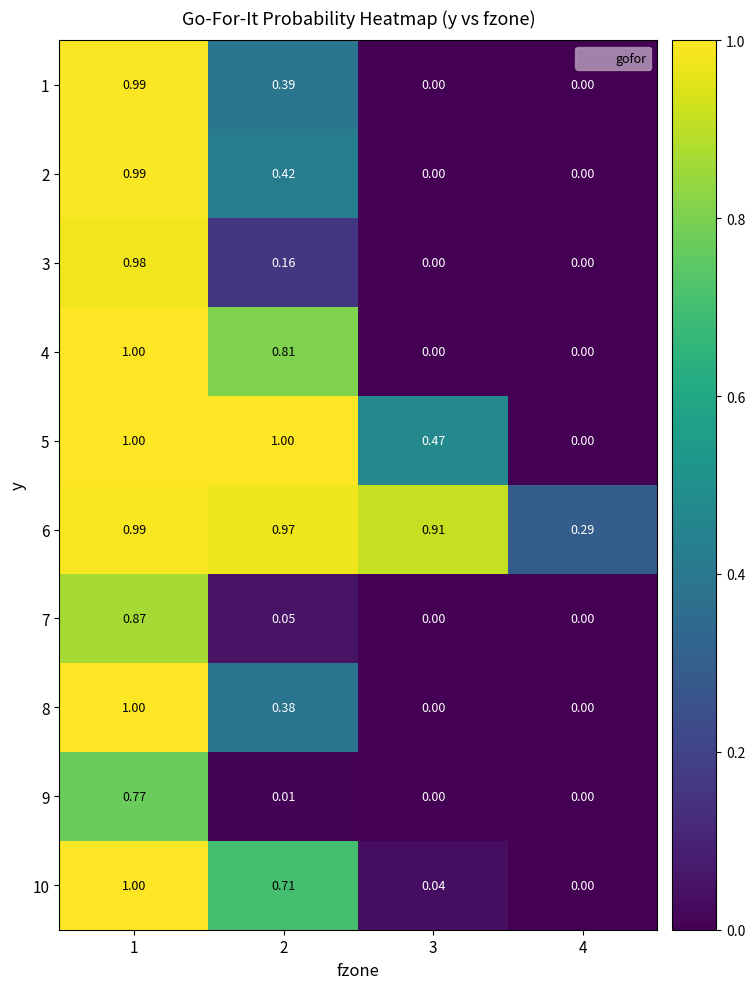

Is the value of 3 at 3 greater than the value of 10 at 3?

No